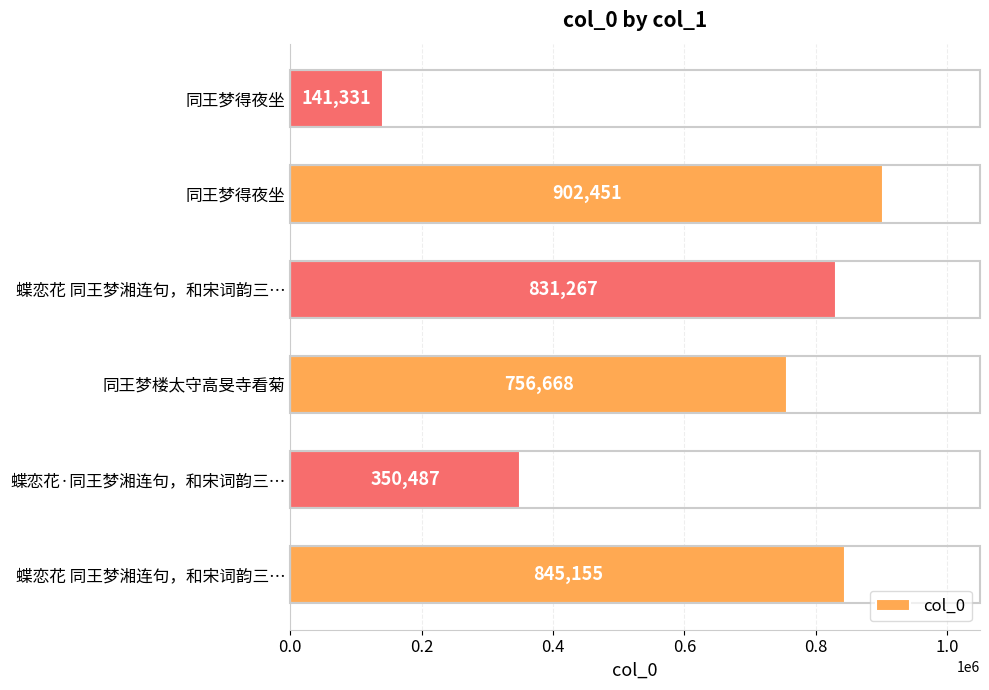

How many data points does each series have?

6